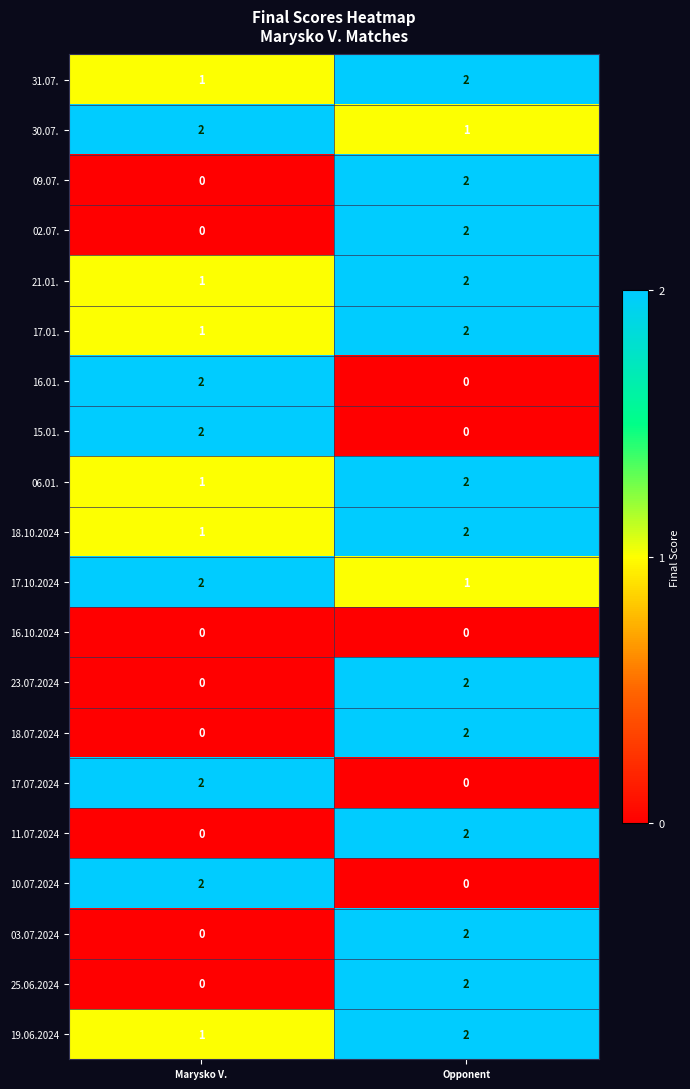

Where is 09.07. nearest to the value 1?

Marysko V.